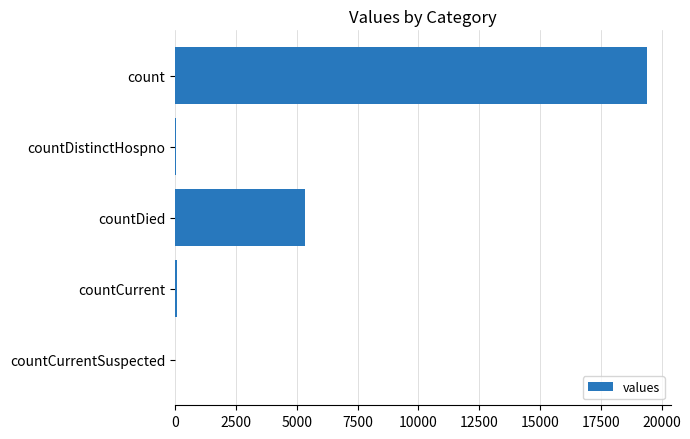

Count the number of categories in the chart.

5